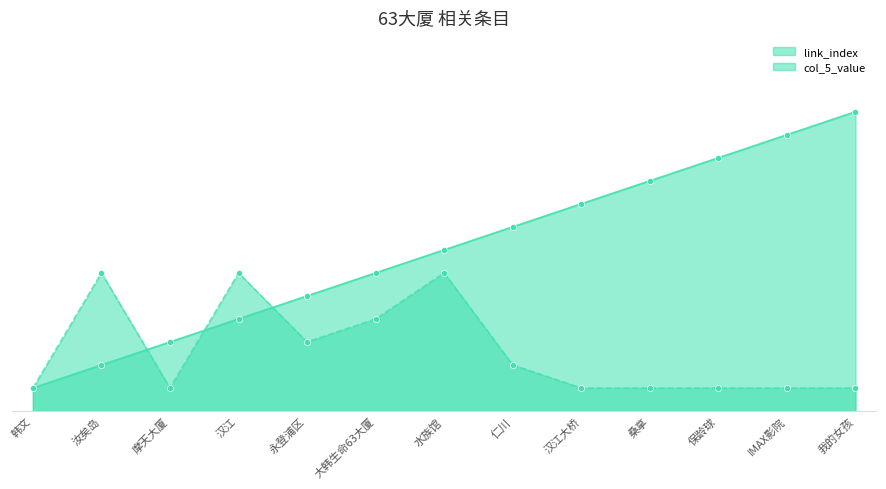

At which category is the sum across all series the highest?

我的女孩